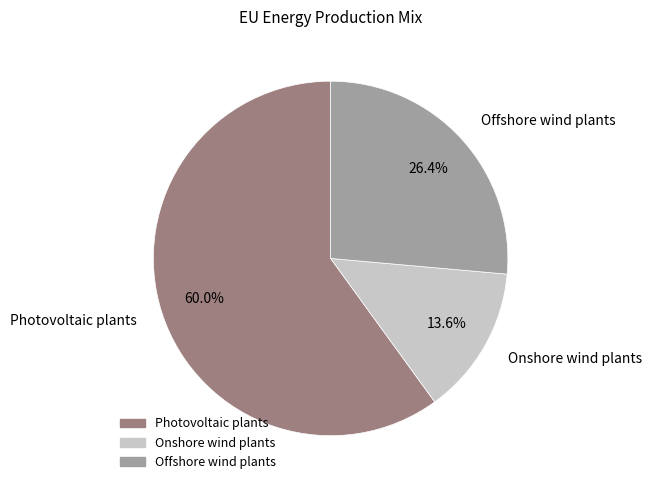

True or false: Onshore wind plants accounts for 27% of the total.

False